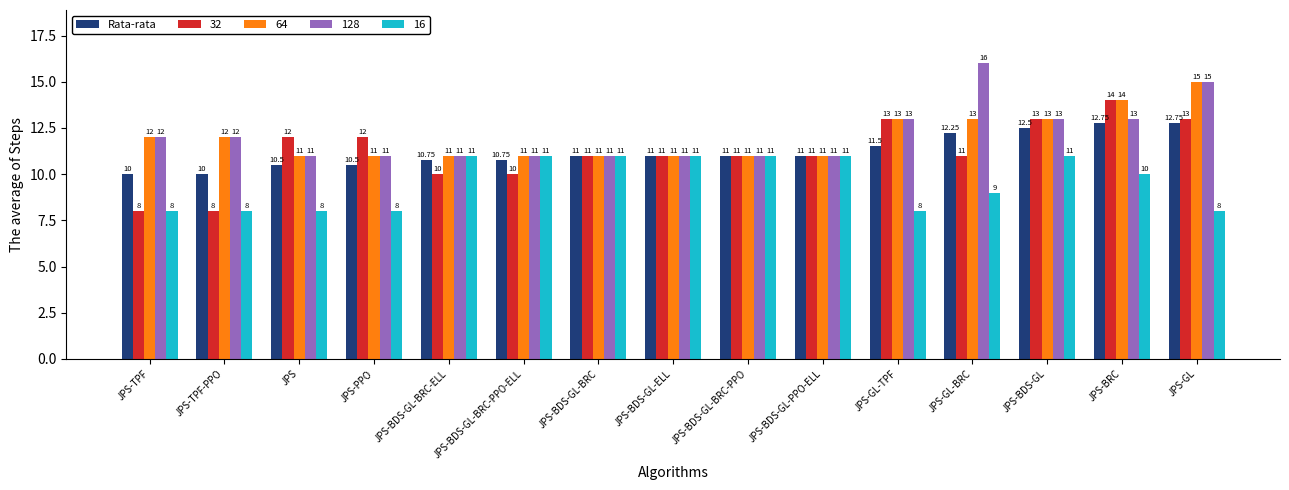

Are the bars horizontal?

No